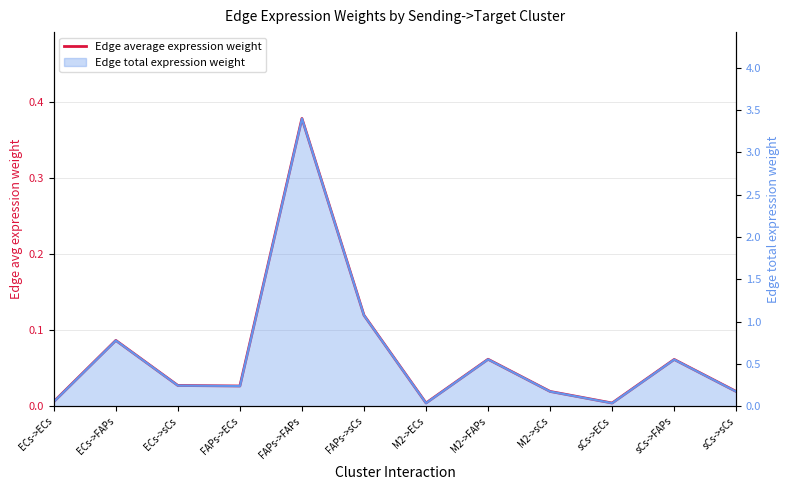

What is the sum of all values?

0.8